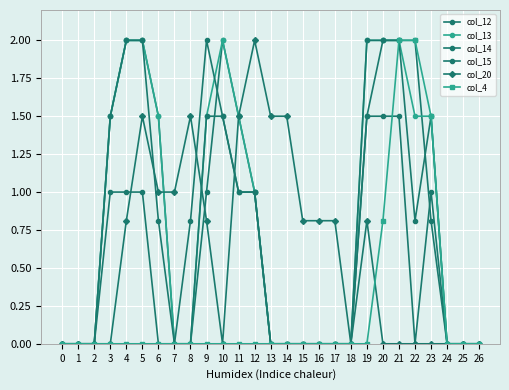

At which label does col_14 reach its peak?

4